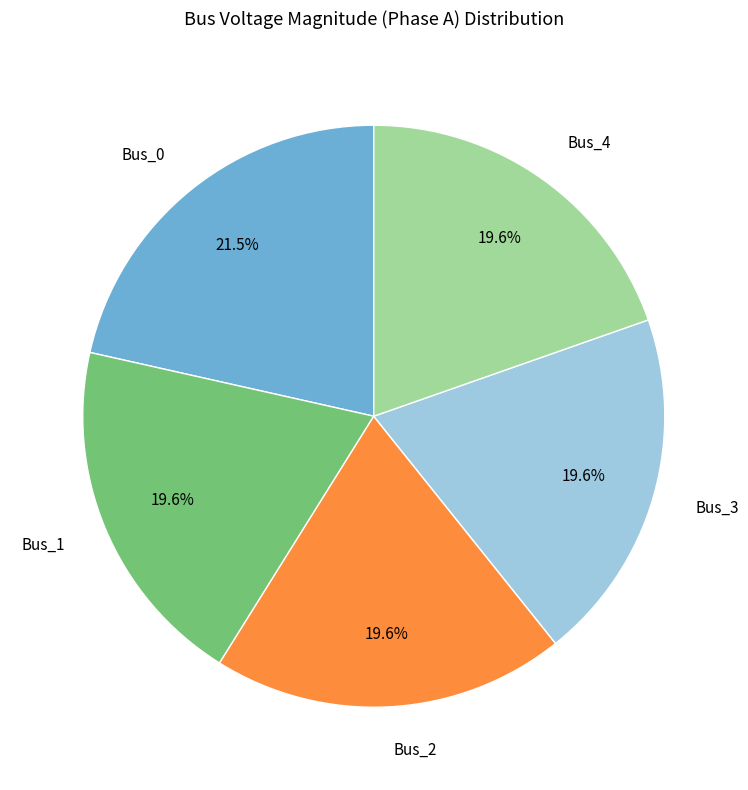

Does Bus_2 account for over 50% of the chart?

No